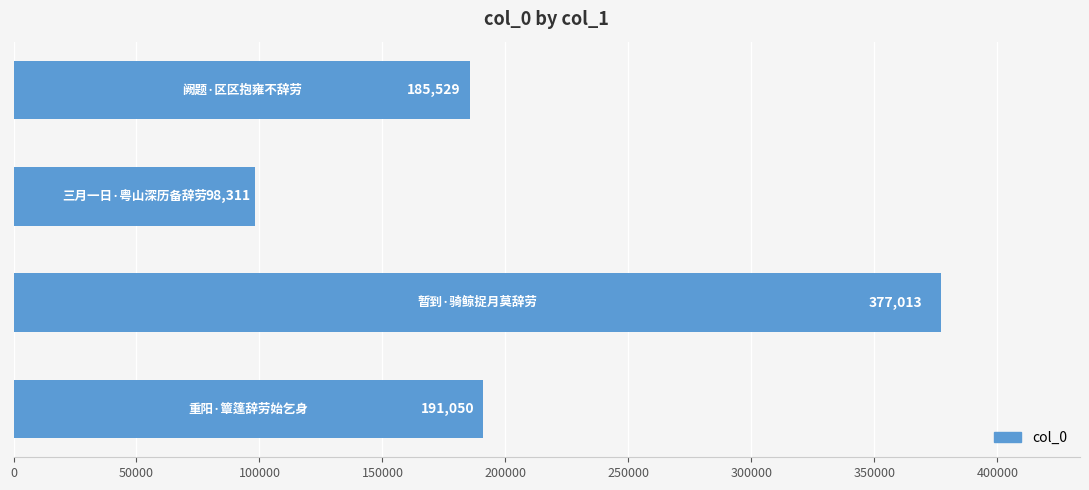

What is the sum of all values?

851903